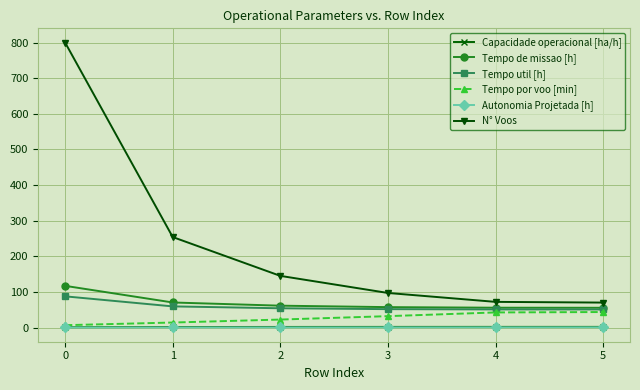

True or false: Capacidade operacional [ha/h] and Tempo de missao [h] intersect in this chart.

False